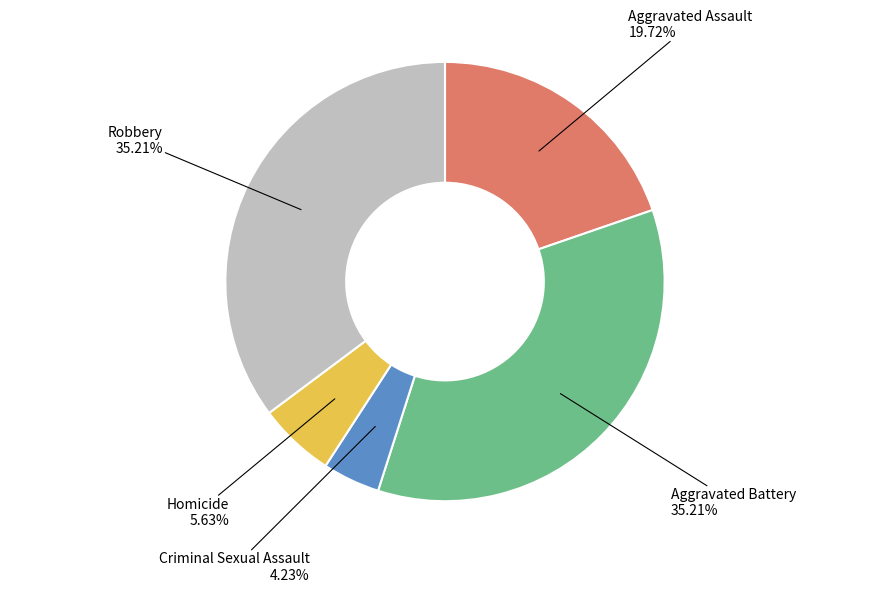

Is there any slice that represents more than half of the pie?

No